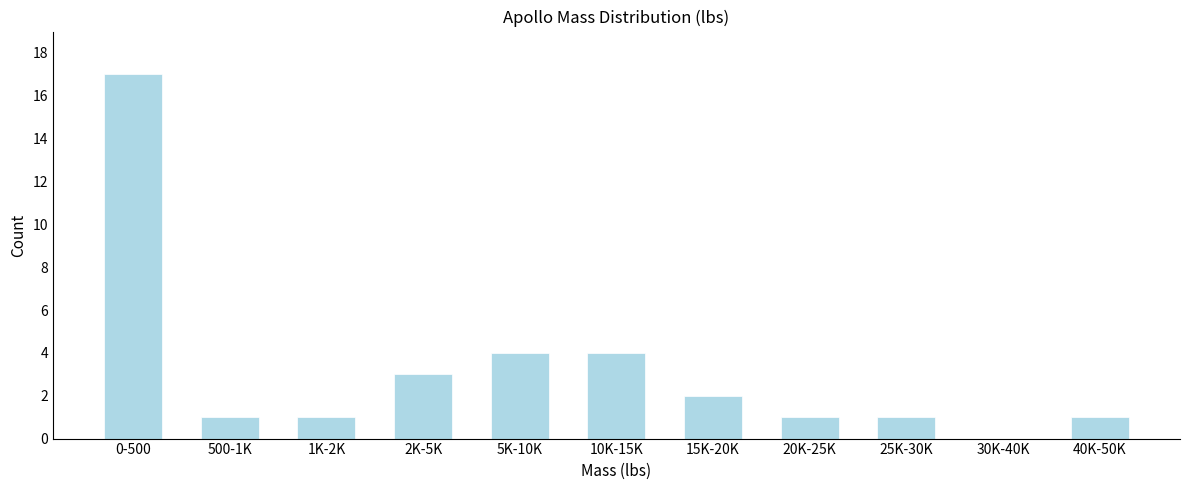

Reading left to right, extract all data points from this chart.

0-500=17	500-1K=1	1K-2K=1	2K-5K=3	5K-10K=4	10K-15K=4	15K-20K=2	20K-25K=1	25K-30K=1	30K-40K=0	40K-50K=1